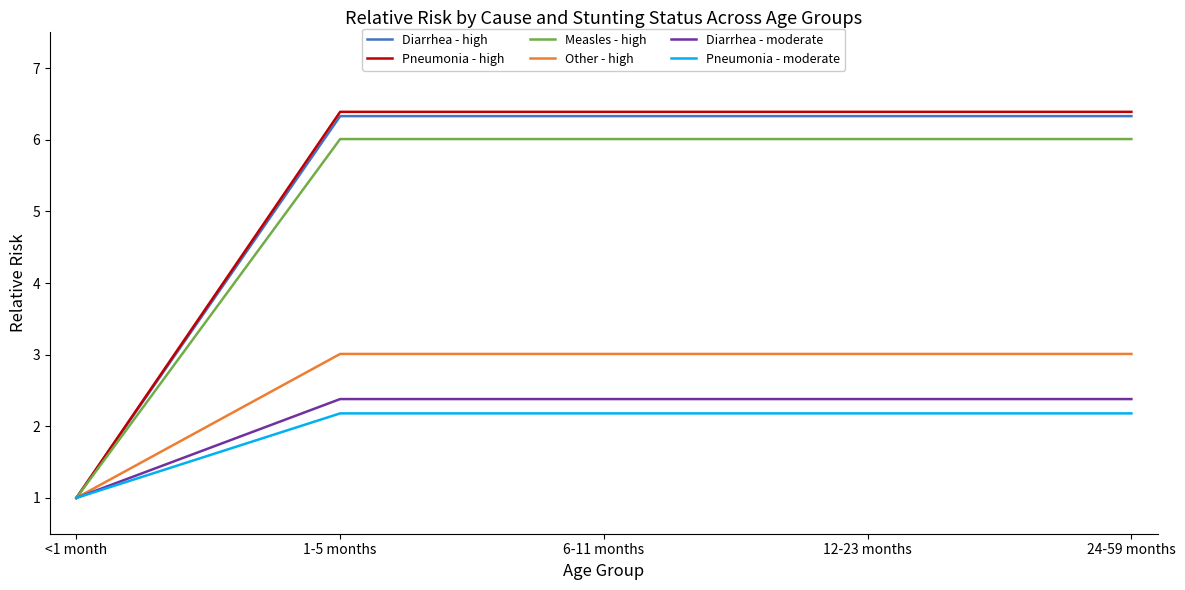

Reading right to left, what are all the values shown in this chart?

Diarrhea - high: 6.3	6.3	6.3	6.3	1.0
Pneumonia - high: 6.4	6.4	6.4	6.4	1.0
Measles - high: 6.0	6.0	6.0	6.0	1.0
Other - high: 3.0	3.0	3.0	3.0	1.0
Diarrhea - moderate: 2.4	2.4	2.4	2.4	1.0
Pneumonia - moderate: 2.2	2.2	2.2	2.2	1.0